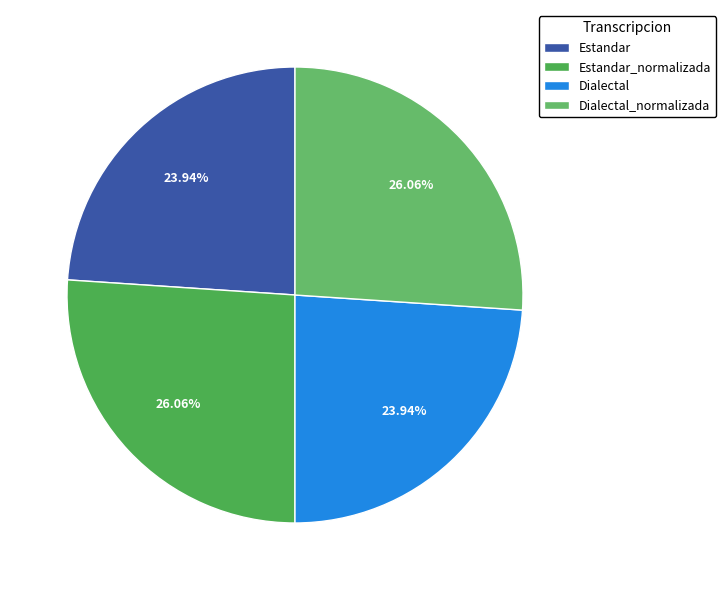

What percentage is NOT represented by Estandar_normalizada?

73.9%